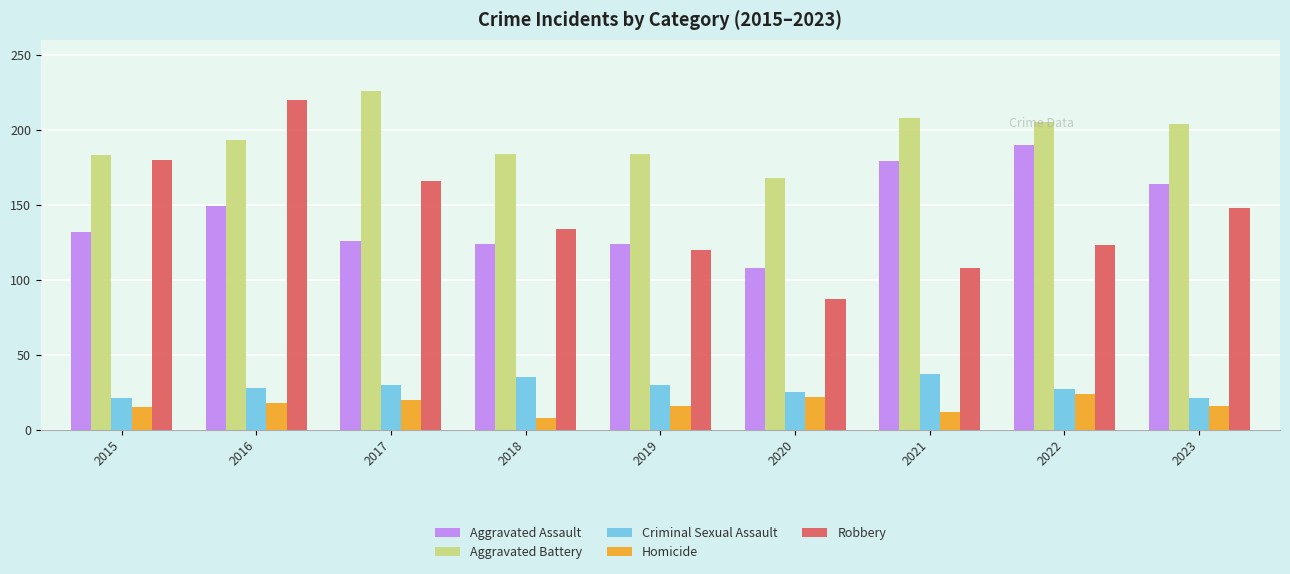

What is the highest value of the Aggravated Battery series?

226